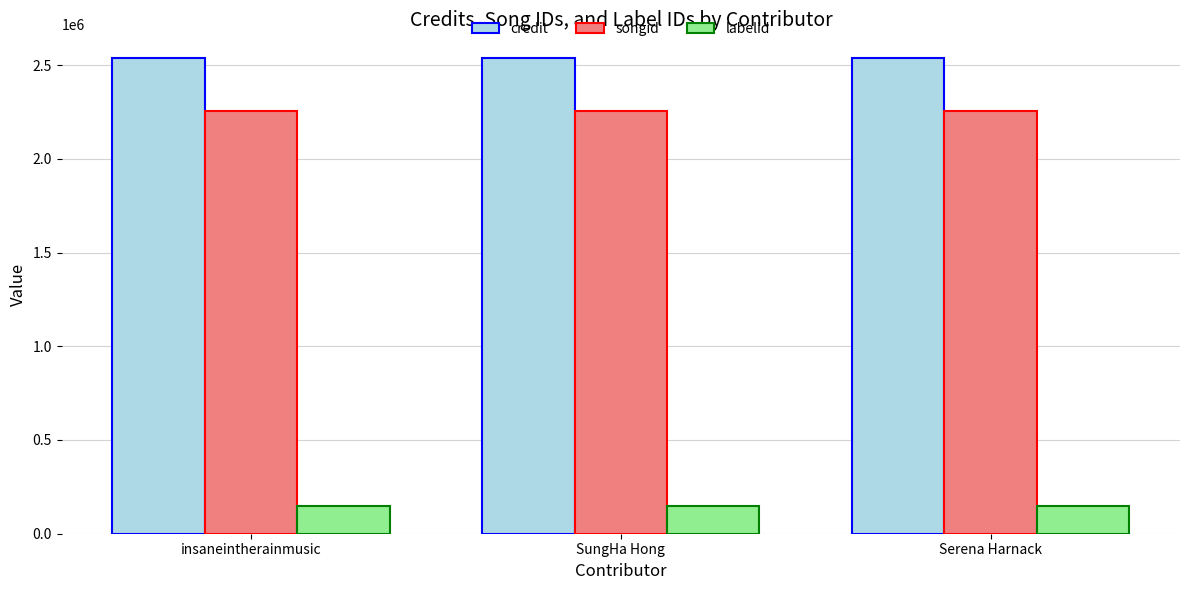

Which series has the largest total across all categories?

credit